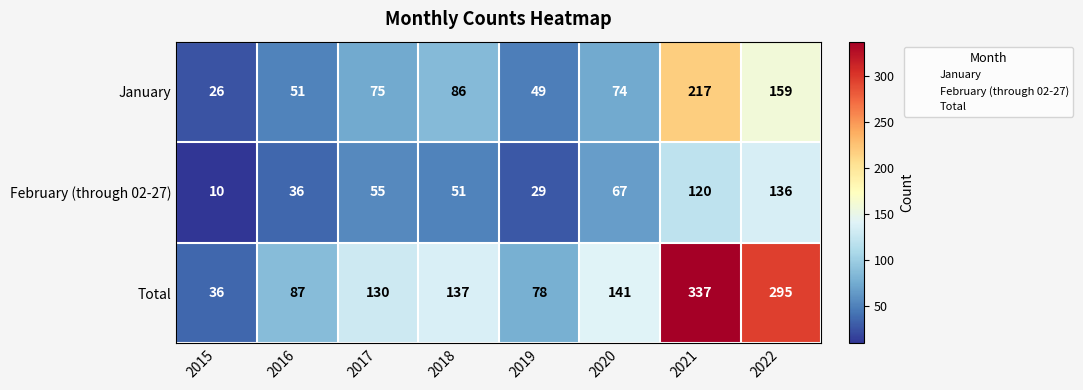

List the series in order of their peak value, highest first.

Total, January, February (through 02-27)